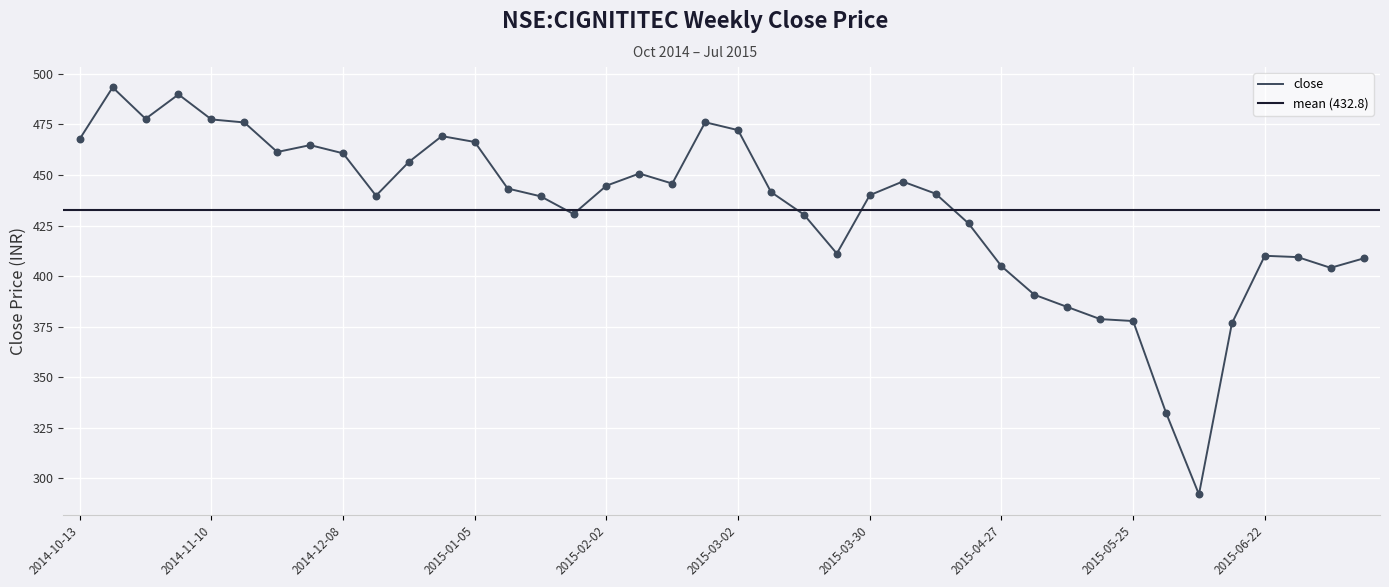

Approximately how many times larger is the value at 2015-03-23 compared to 2015-06-15?

1.1